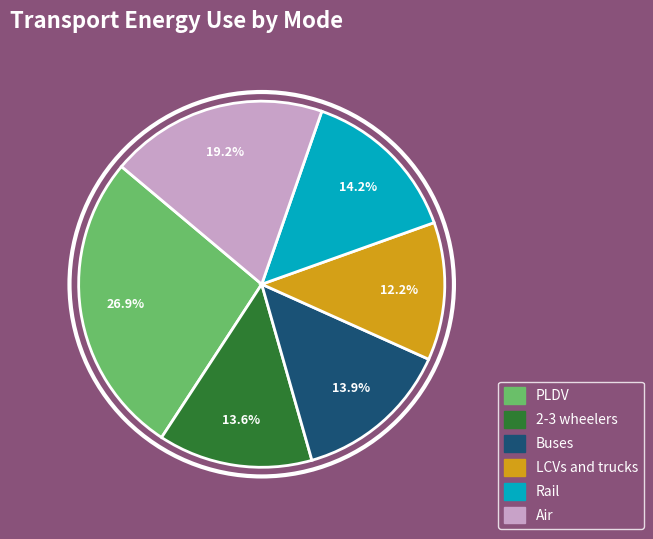

Is there a majority slice in this chart?

No